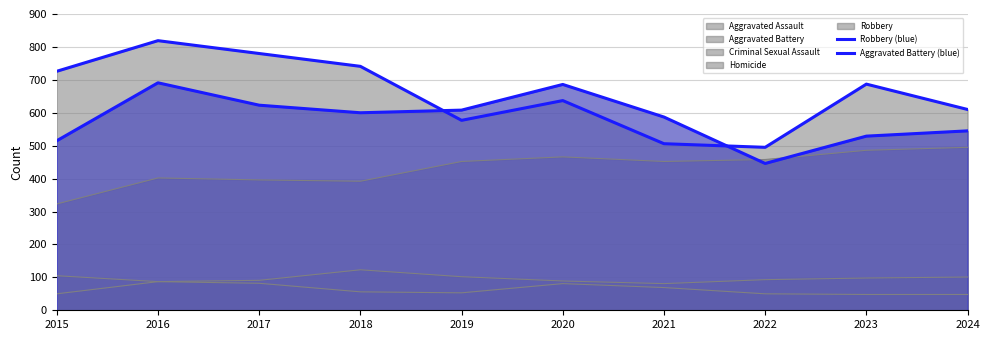

True or false: Robbery (blue) has a value of 219 at 2024.

False